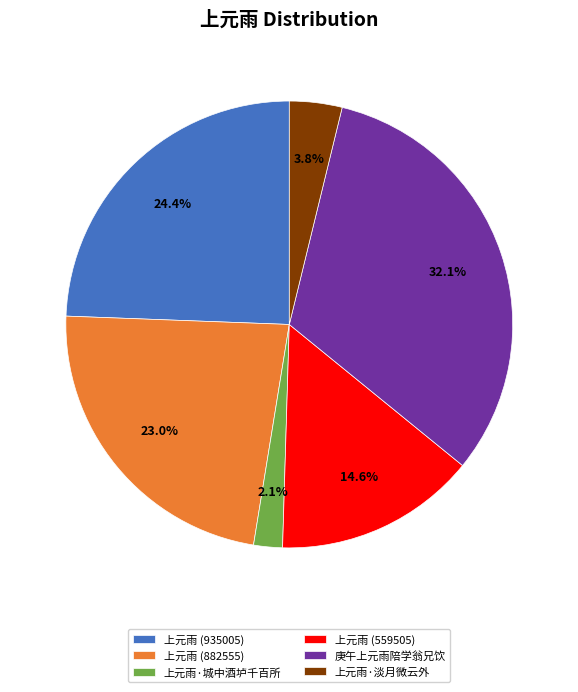

What is the smallest slice in the pie chart?

上元雨·城中酒垆千百所